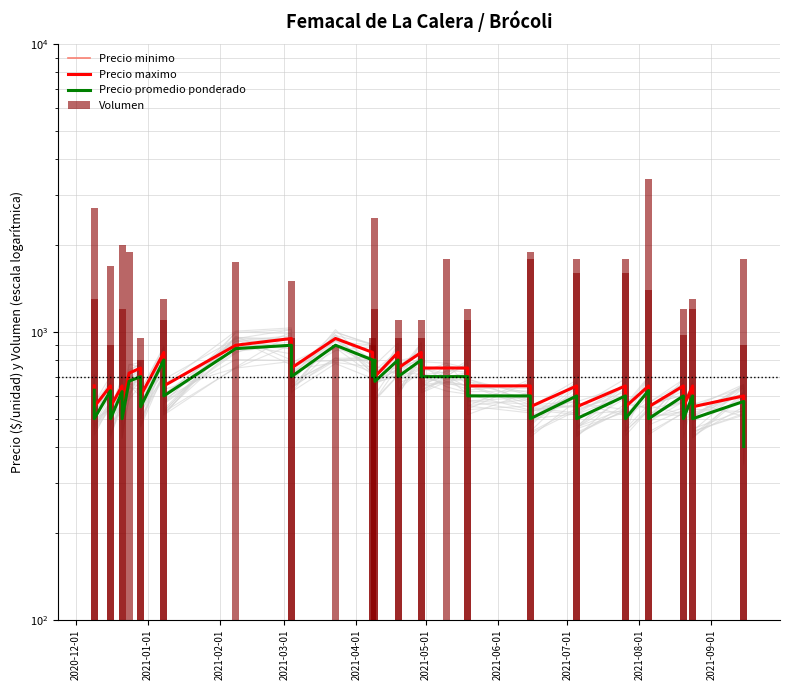

What is the total value across all series at 2021-01-01?

2850